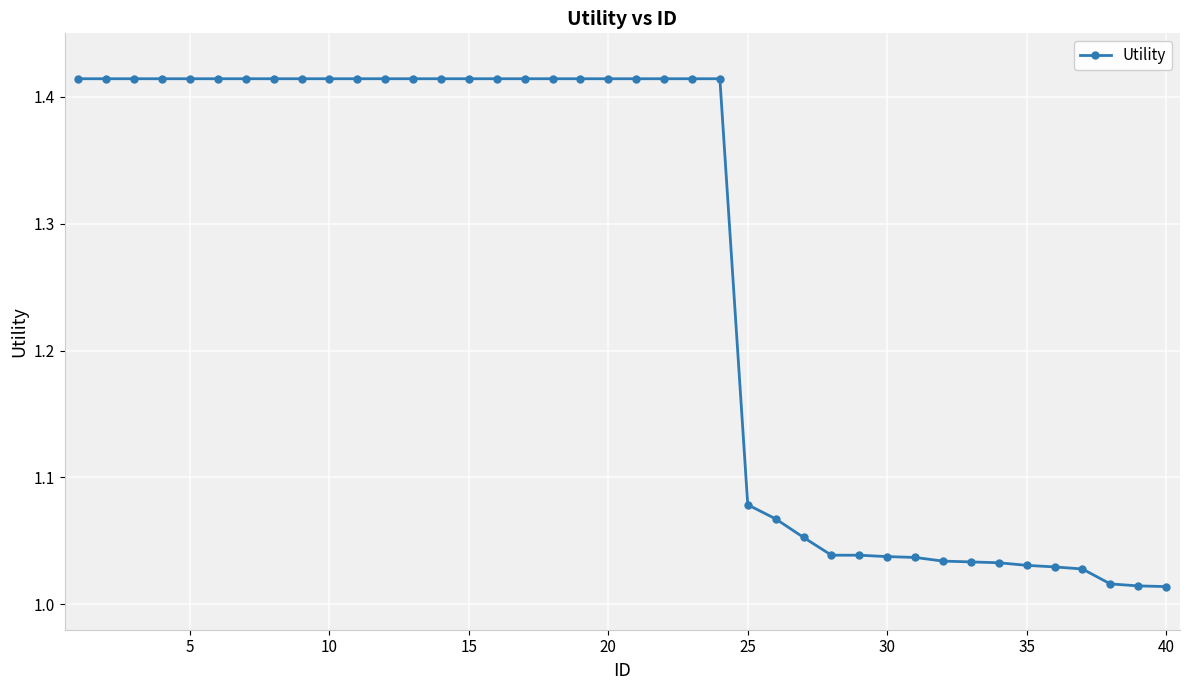

What is the sum of all values?

50.5